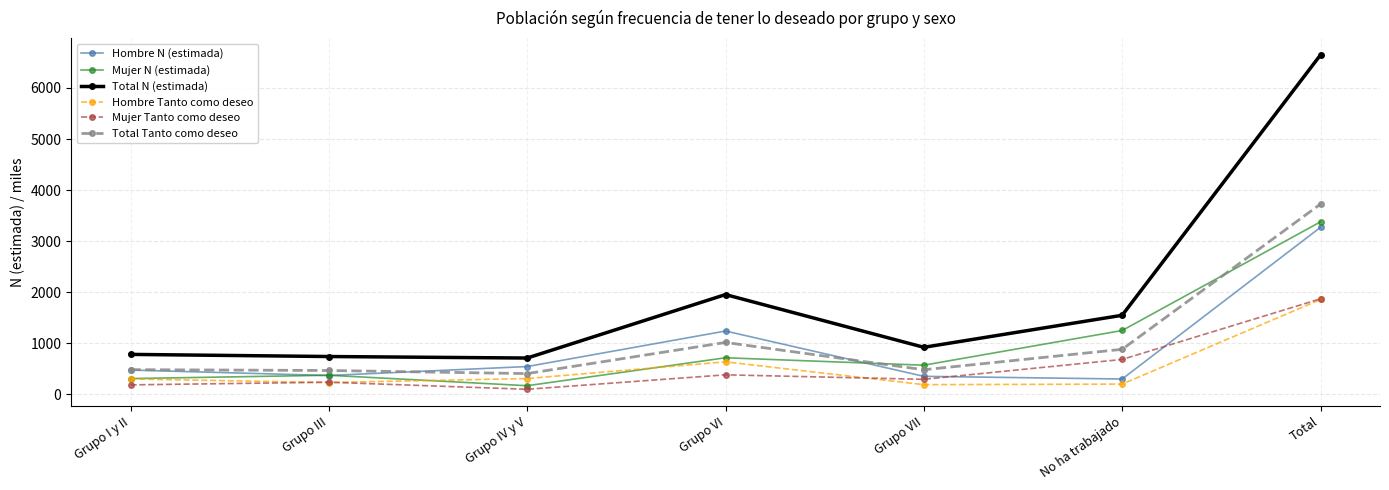

What is the sum of all Total Tanto como deseo values?

7450.7